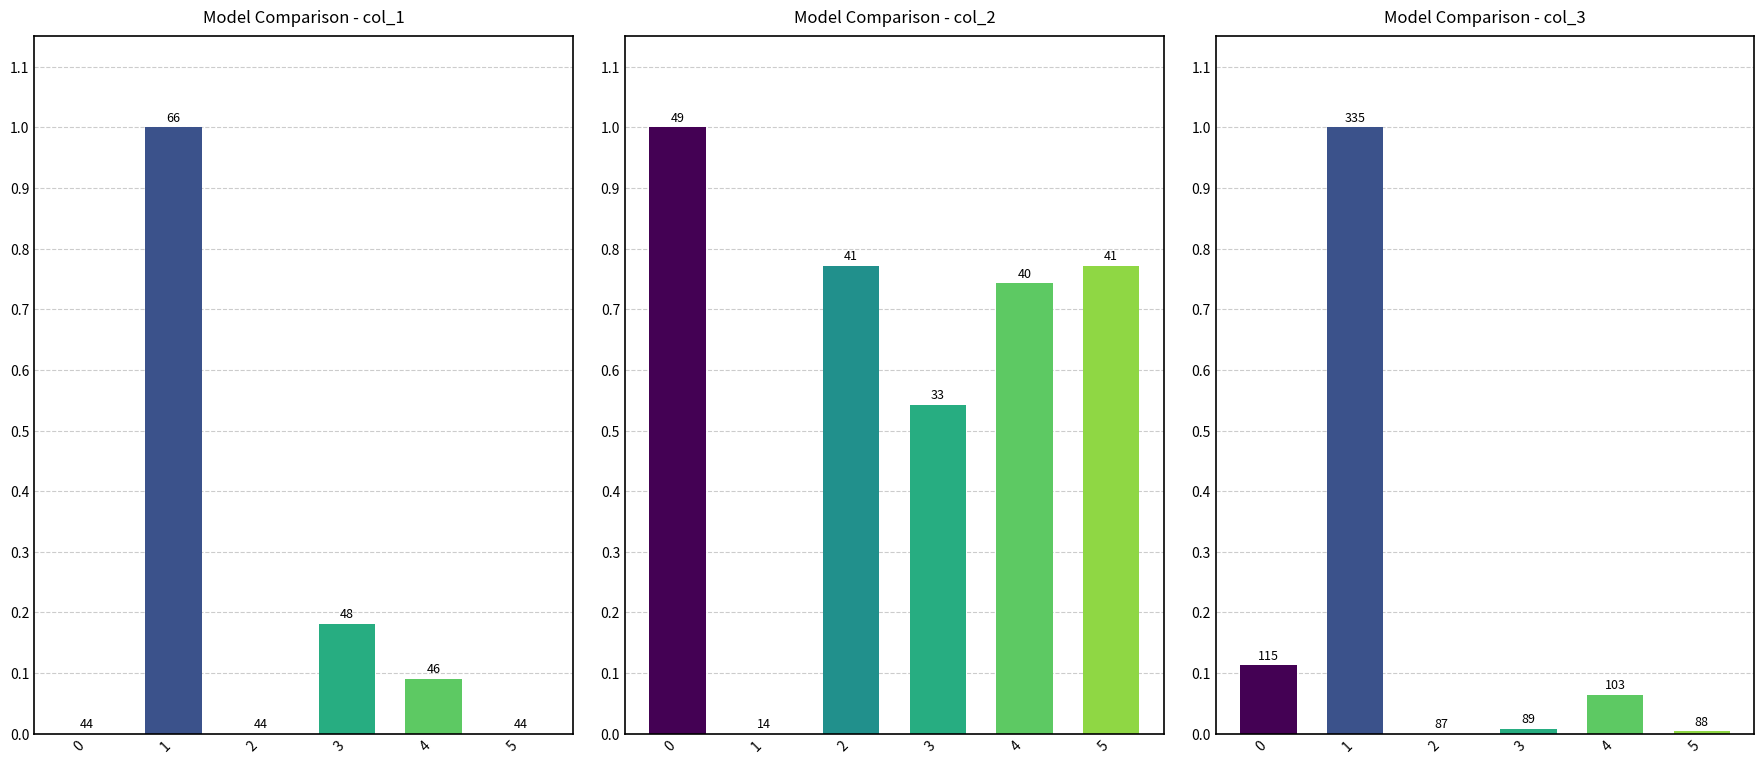

What is the maximum value shown in the chart?

1.0